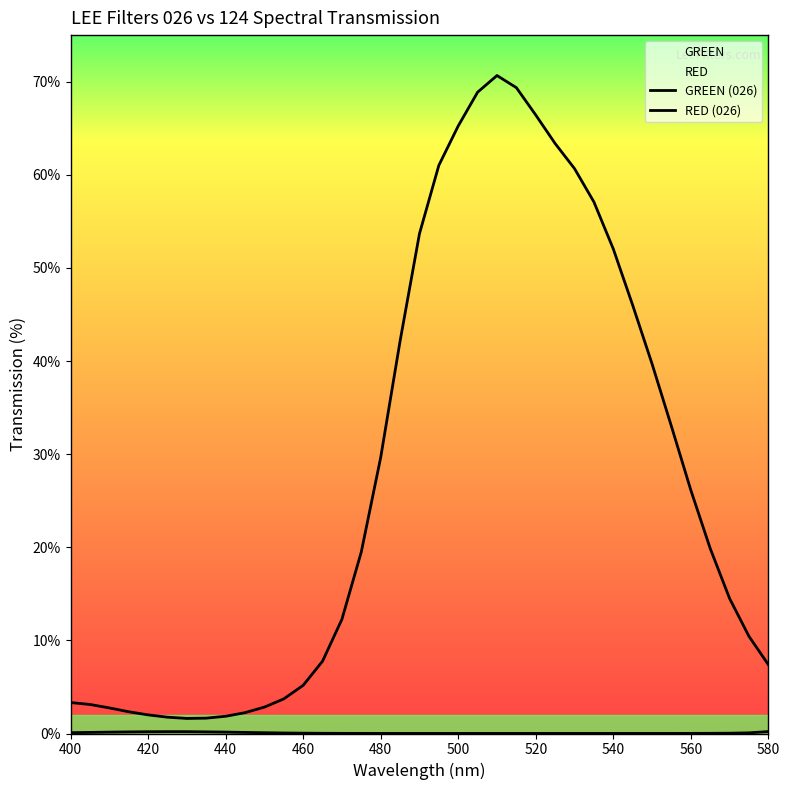

In RED (026), how many points are higher than both neighbors (excluding endpoints)?

1